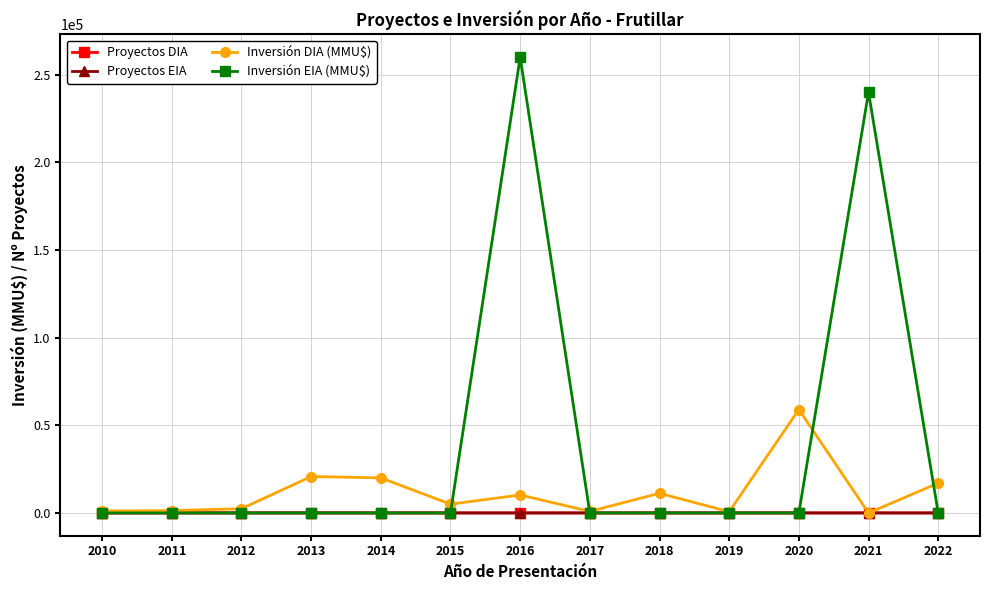

What is the maximum value shown in the chart?

260000